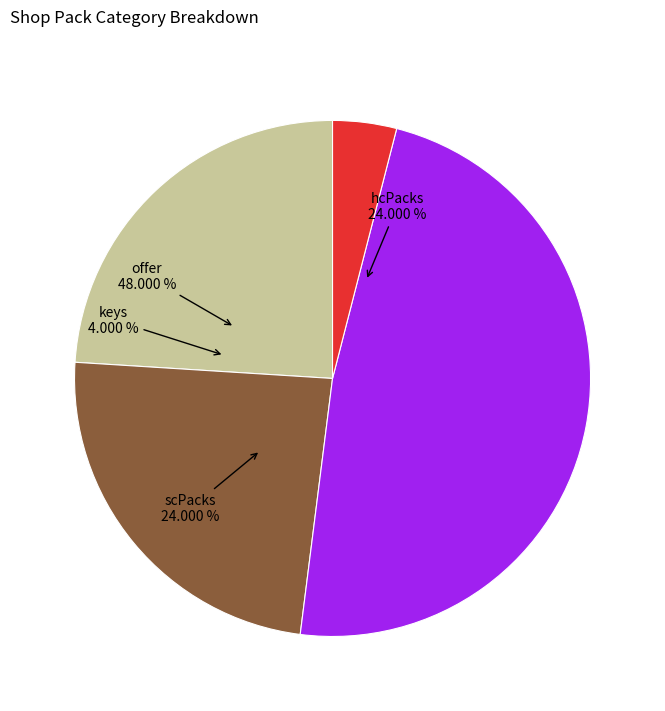

Is it true that scPacks is 24% of the pie?

True